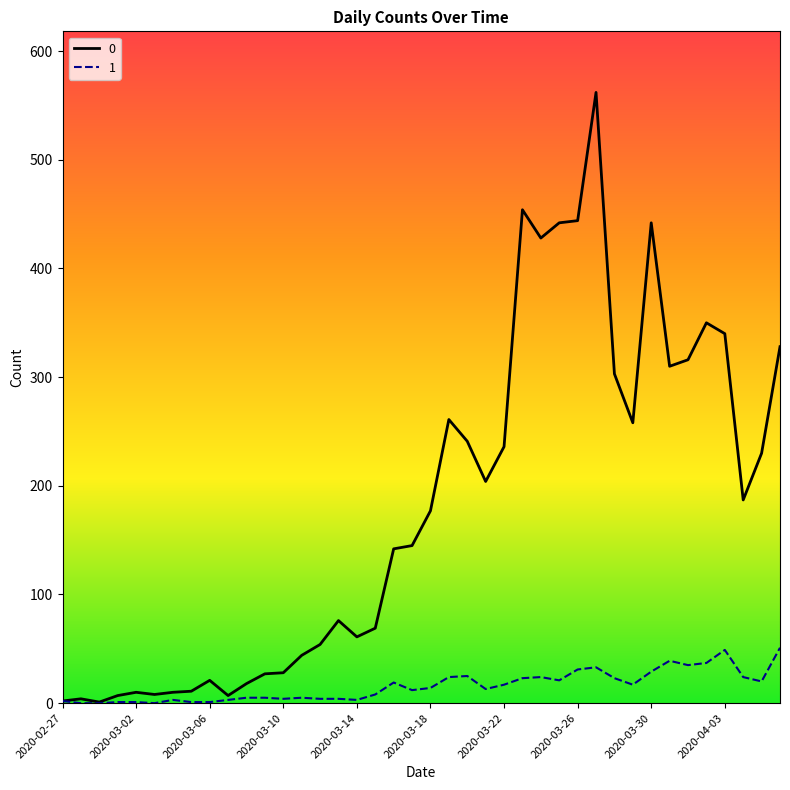

What is the maximum value shown in the chart?

562